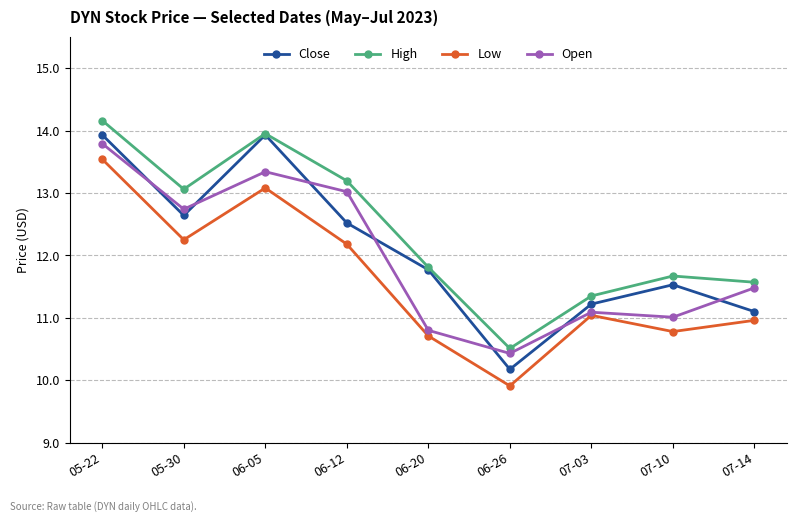

At which category does Low reach its first local peak?

06-05